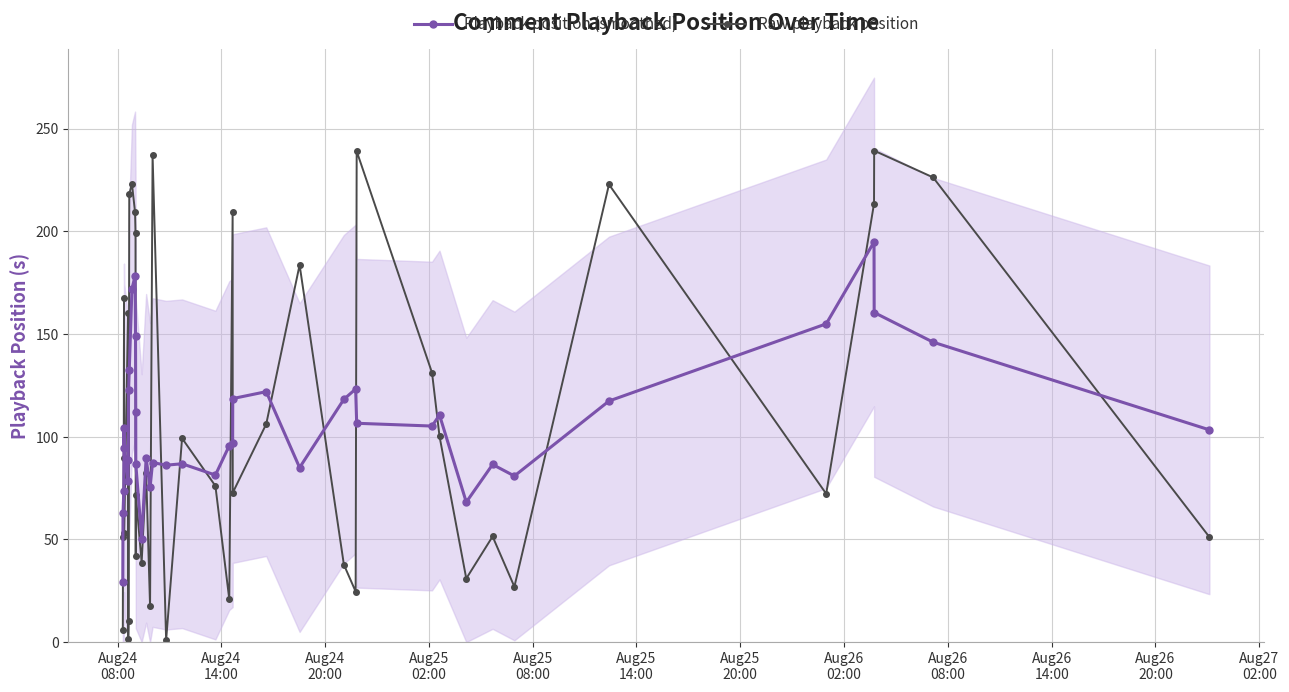

True or false: Raw playback position has more than 2 interior local peaks.

True